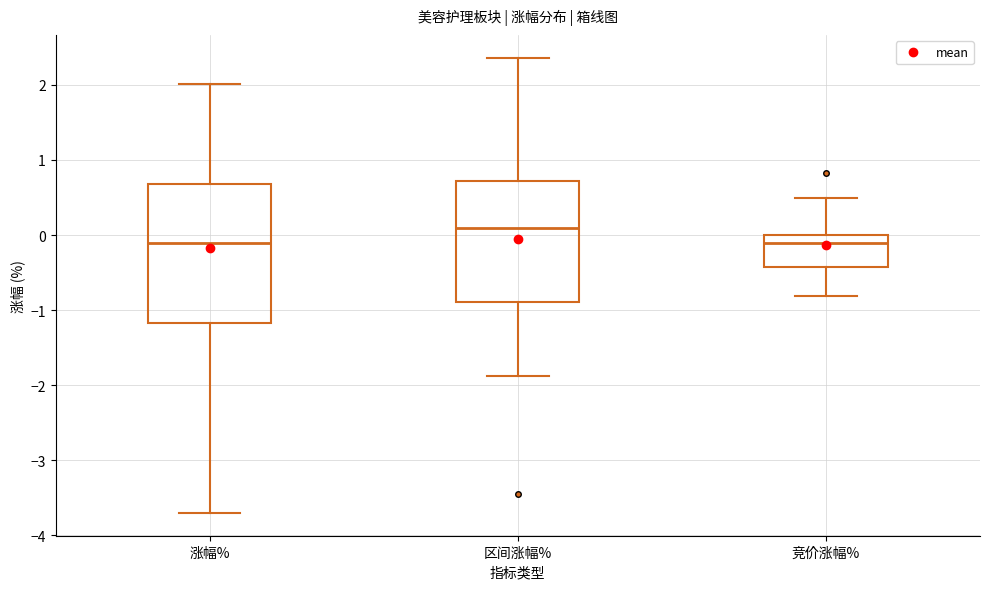

Which box is the tallest, from its lower edge to its upper edge?

涨幅%